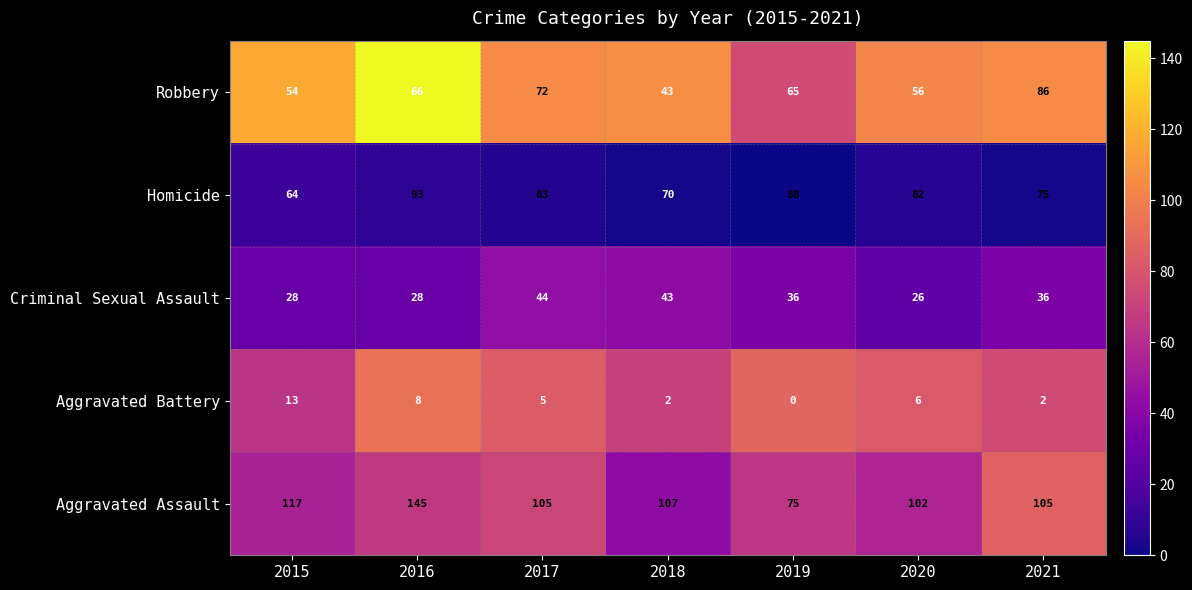

What is the sum of the Aggravated Battery values at 2019 and 2016?

8